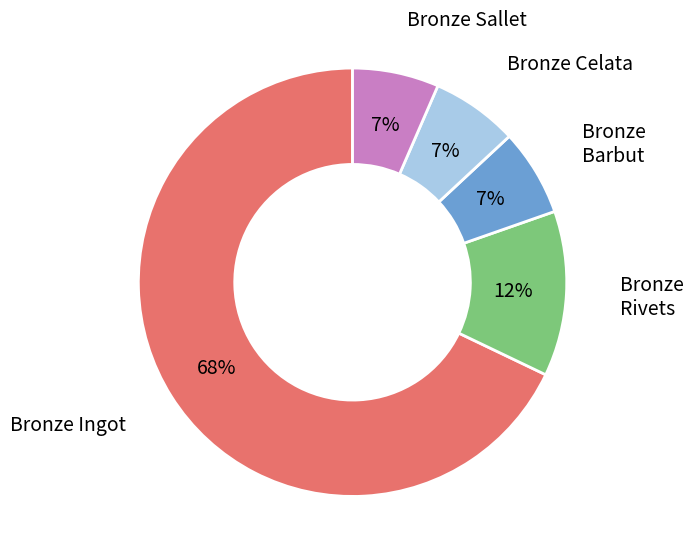

Is there a majority slice in this chart?

Yes